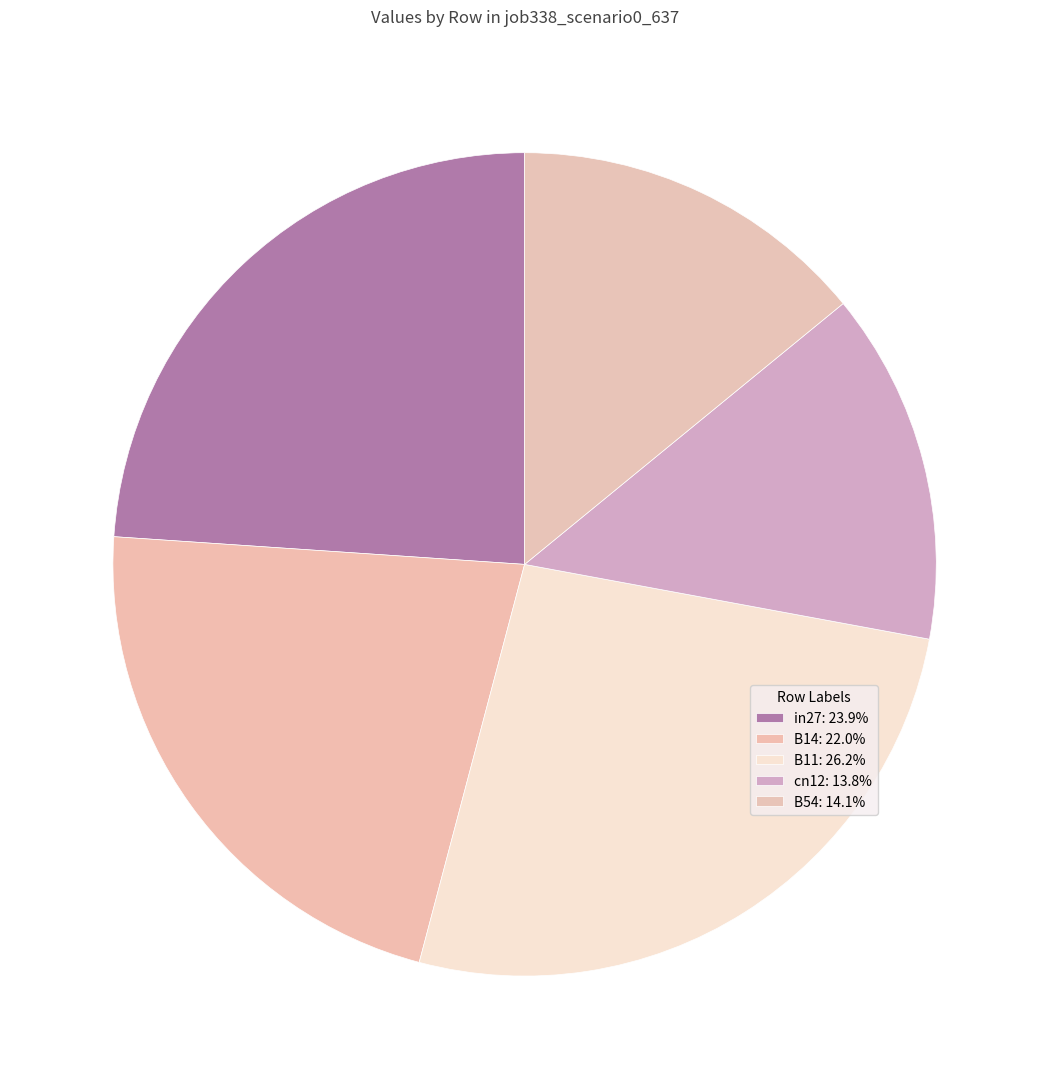

How many segments does this pie chart have?

5